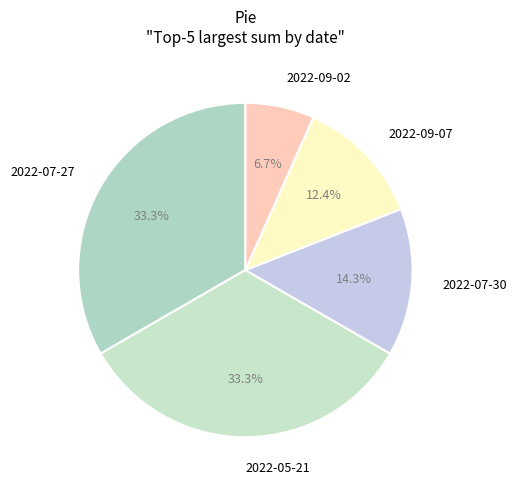

Count the number of slices in the pie.

5